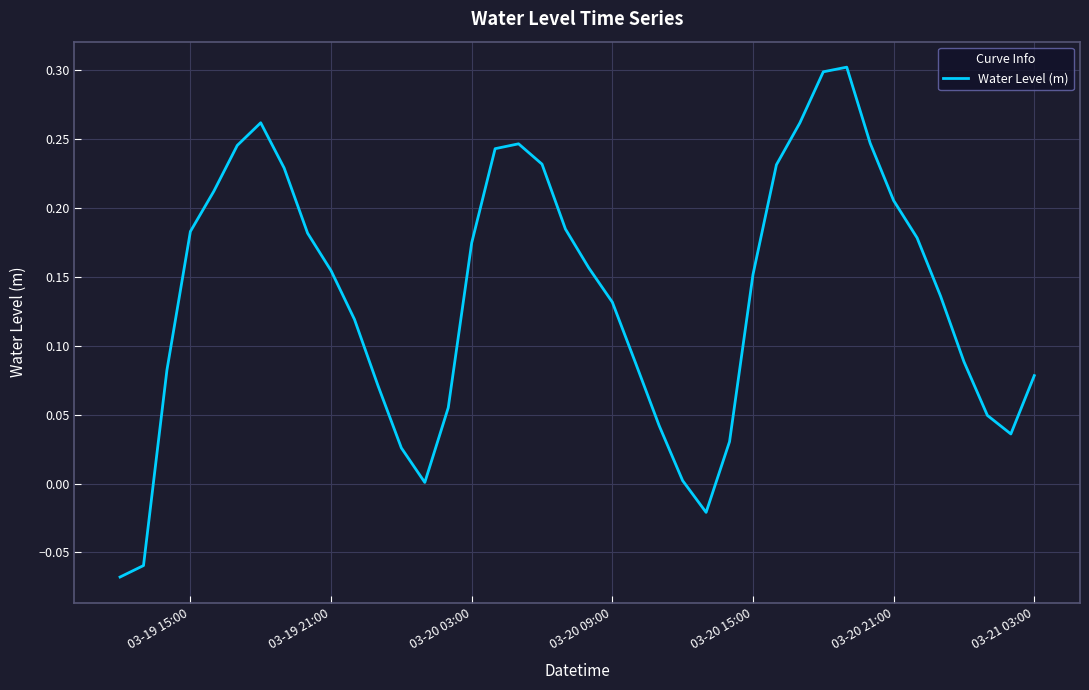

How many interior local valleys (lower than both neighbors) does the data have?

3